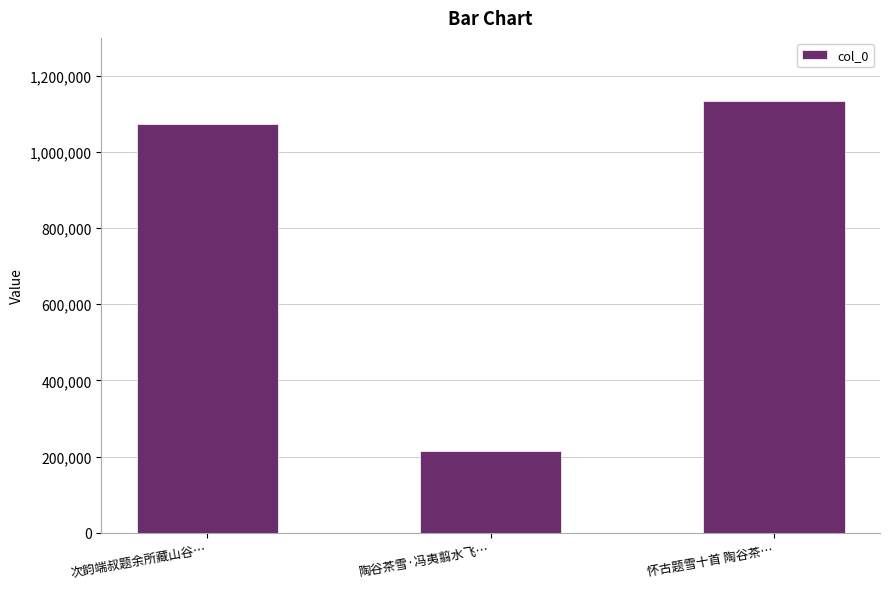

What is the change in value from 次韵端叔题余所藏山谷… to 陶谷茶雪·冯夷翦水飞…?

-861490